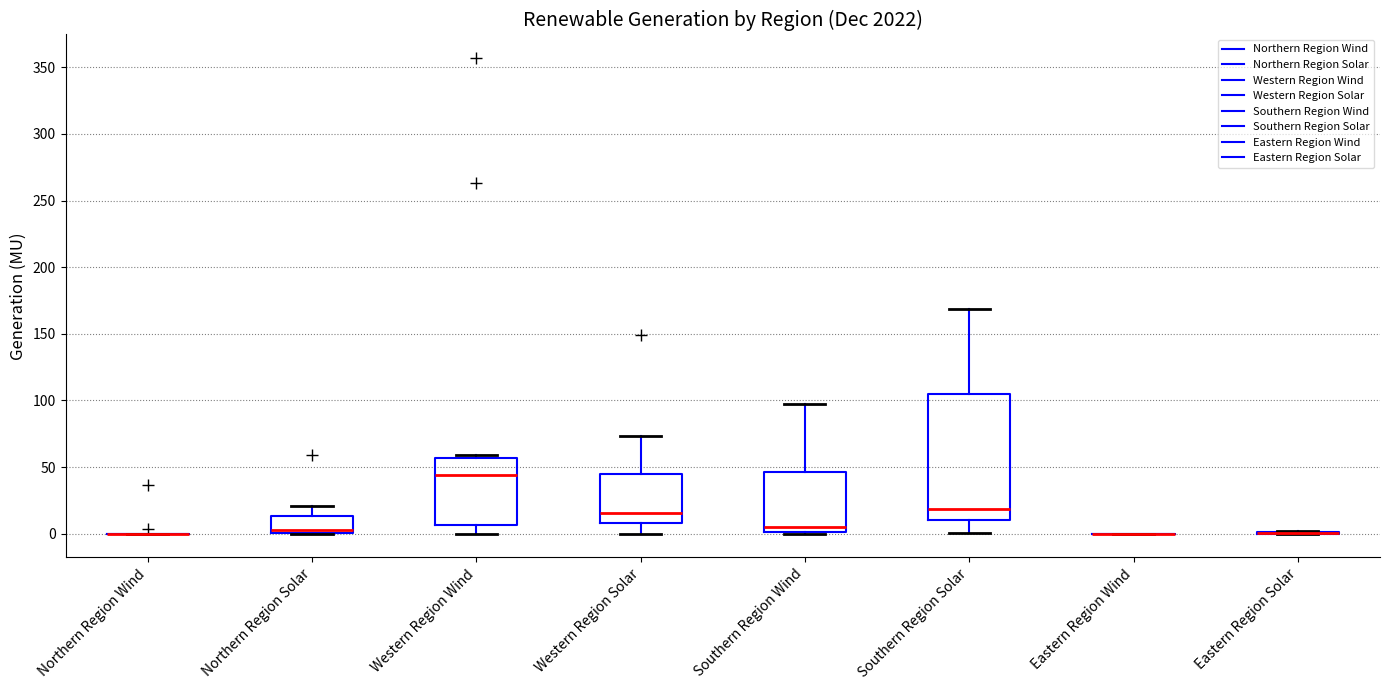

Comparing the boxes themselves (not the whiskers), which one is the tallest?

Southern Region Solar